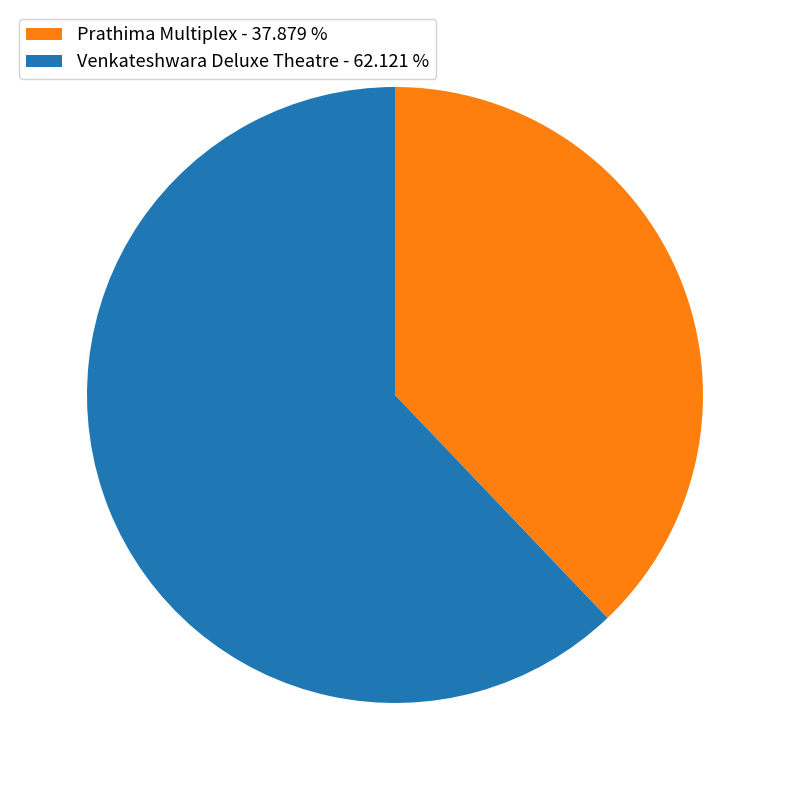

Between Venkateshwara Deluxe Theatre and Prathima Multiplex, which is larger?

Venkateshwara Deluxe Theatre